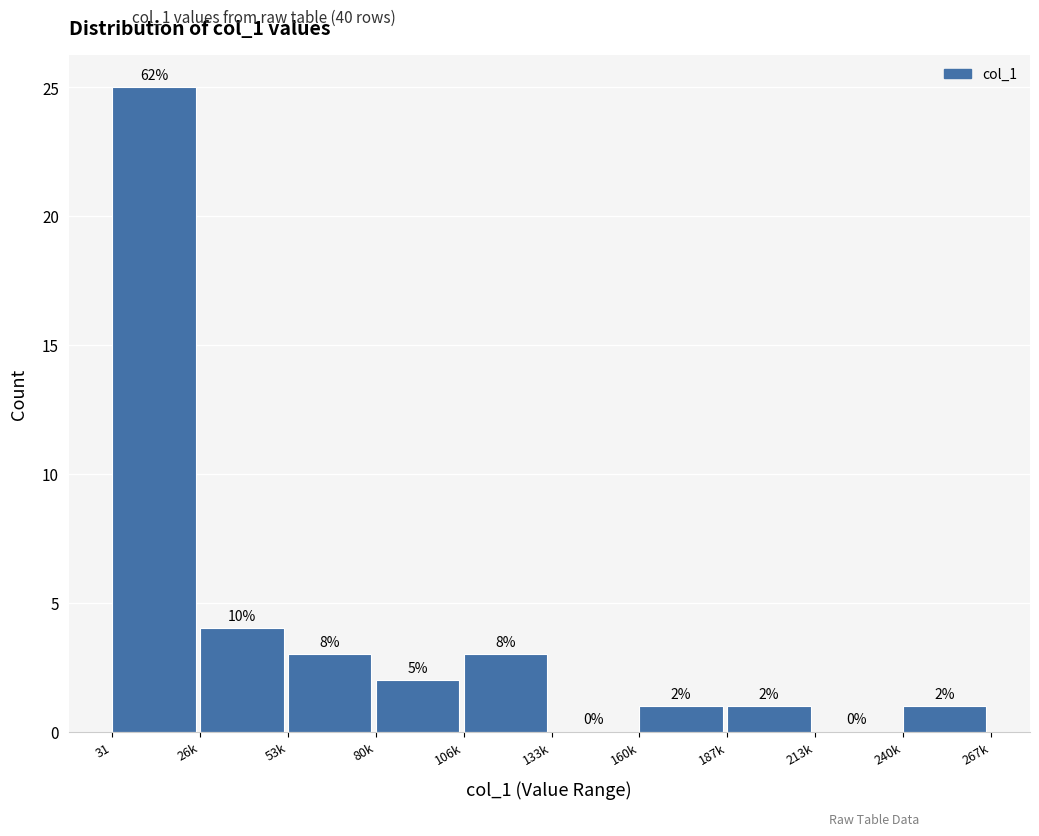

Reading left to right, extract all data points from this chart.

31=25	26k=4	53k=3	80k=2	106k=3	133k=0	160k=1	187k=1	213k=0	240k=1